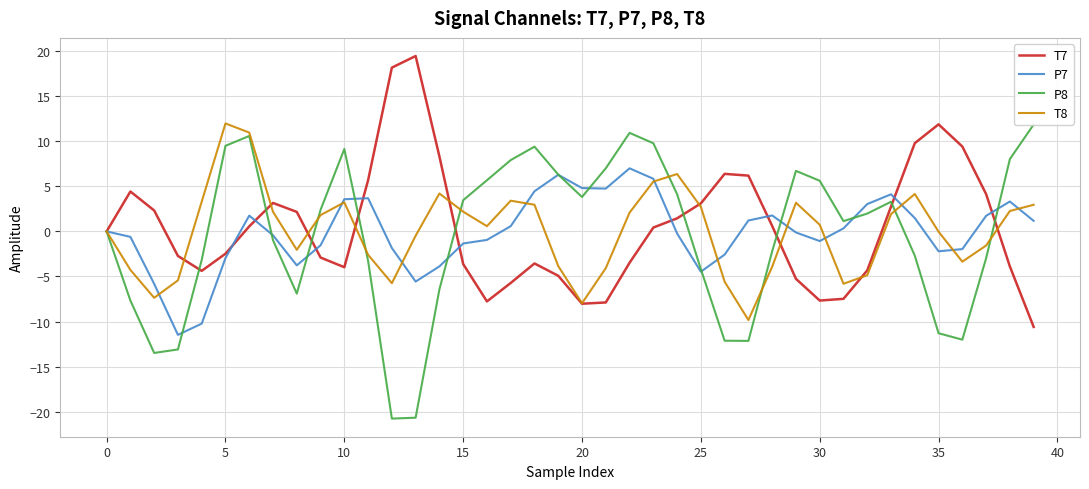

Reading left to right, what are all the values shown in this chart?

T7: 0.0	4.4	2.3	-2.7	-4.4	-2.5	0.6	3.2	2.2	-2.9	-4.0	5.7	18.2	19.5	8.3	-3.6	-7.8	-5.7	-3.6	-4.9	-8.0	-7.9	-3.5	0.4	1.5	3.1	6.4	6.2	0.6	-5.3	-7.7	-7.5	-4.3	2.8	9.8	11.9	9.4	4.1	-3.9	-10.6
P7: -0.0	-0.6	-5.8	-11.5	-10.2	-3.0	1.8	-0.4	-3.8	-1.5	3.6	3.7	-1.8	-5.6	-3.9	-1.3	-0.9	0.6	4.5	6.3	4.8	4.8	7.0	5.8	-0.2	-4.5	-2.6	1.2	1.8	-0.1	-1.1	0.3	3.0	4.1	1.5	-2.2	-2.0	1.7	3.3	1.2
P8: -0.0	-7.7	-13.5	-13.1	-3.2	9.5	10.6	-1.0	-6.9	2.4	9.1	-3.3	-20.8	-20.7	-6.4	3.5	5.7	7.9	9.4	6.3	3.8	7.0	10.9	9.8	4.1	-4.2	-12.1	-12.2	-2.2	6.7	5.6	1.1	2.0	3.3	-2.7	-11.3	-12.0	-3.0	8.0	11.9
T8: 0.0	-4.3	-7.4	-5.4	3.3	12.0	11.0	2.2	-2.0	1.8	3.2	-2.6	-5.7	-0.5	4.2	2.2	0.6	3.4	3.0	-3.8	-8.0	-4.1	2.1	5.5	6.4	2.7	-5.6	-9.8	-3.9	3.2	0.7	-5.8	-4.9	1.9	4.2	-0.0	-3.4	-1.6	2.3	3.0